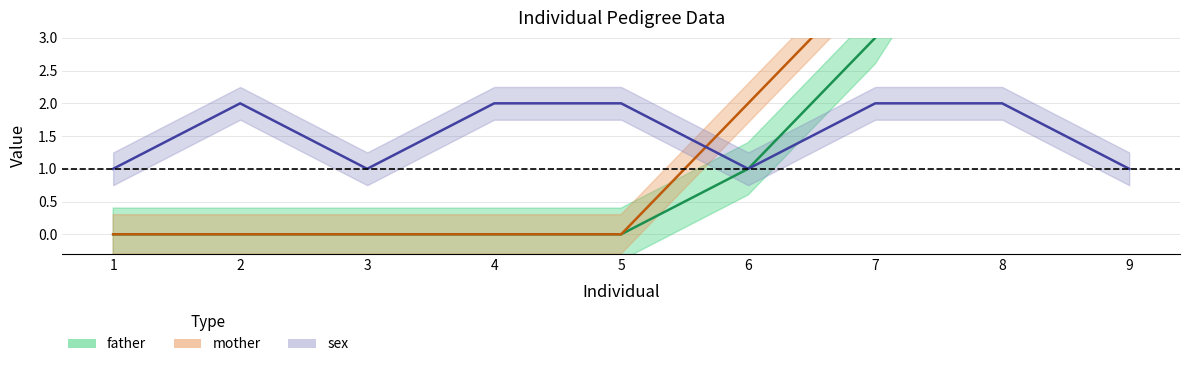

Which series has the widest spread of values?

mother